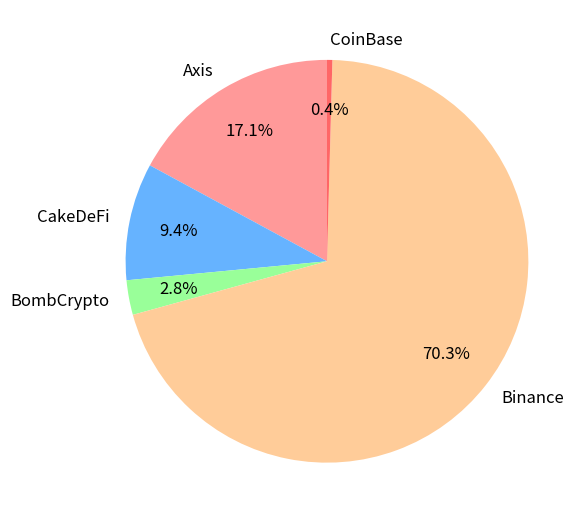

What percentage is the Binance slice, to the nearest percent?

70%